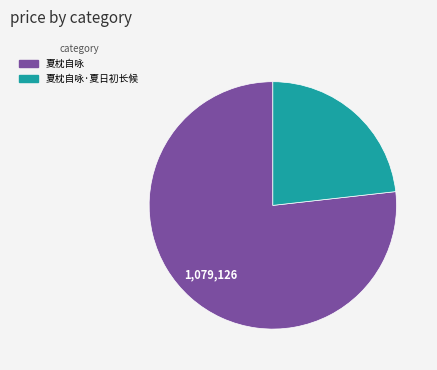

True or false: 夏枕自咏·夏日初长候 accounts for 23% of the total.

True